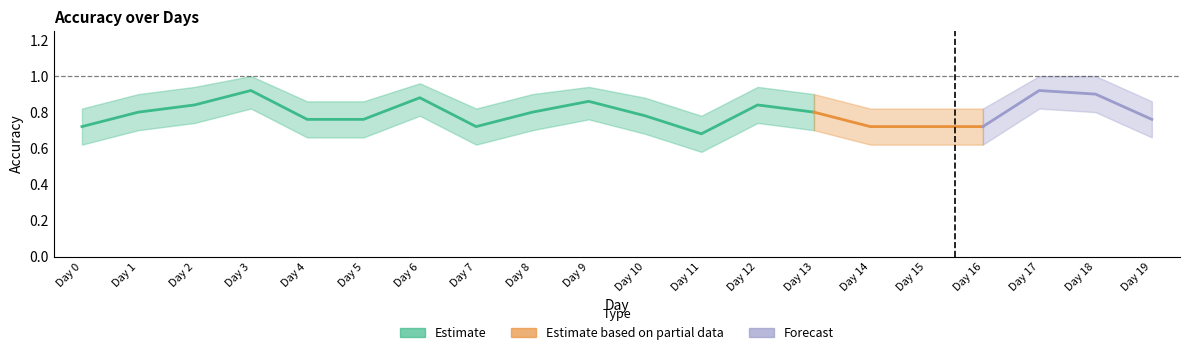

True or false: RMSTE and Accuracy intersect in this chart.

False